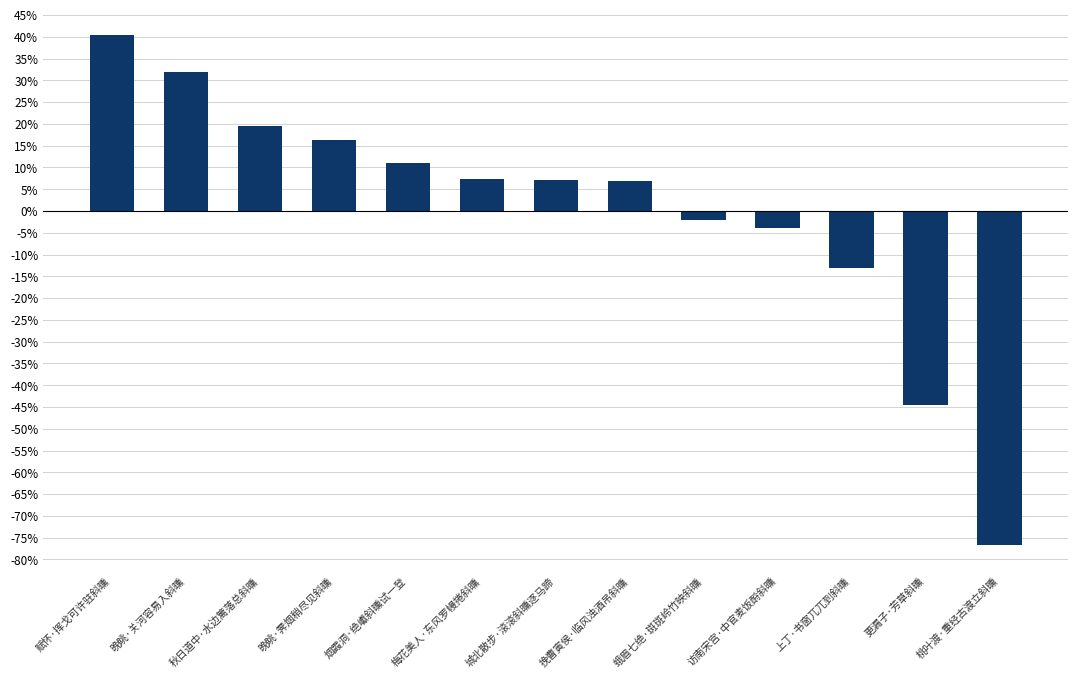

What is the difference between the second highest and second lowest values?

76.4